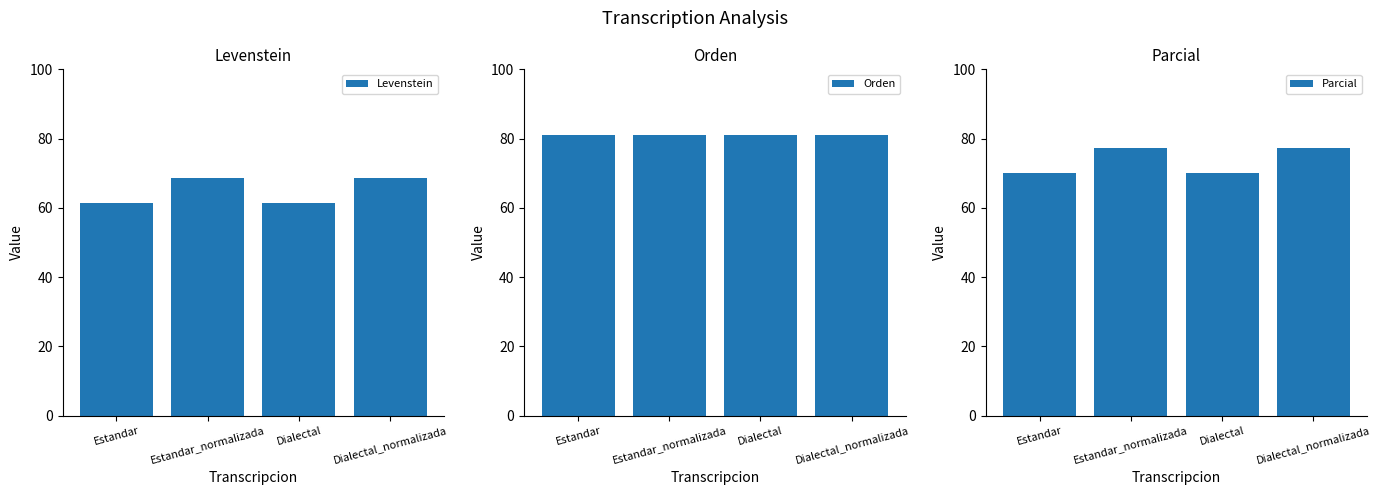

What is the sum of all Orden values?

324.2